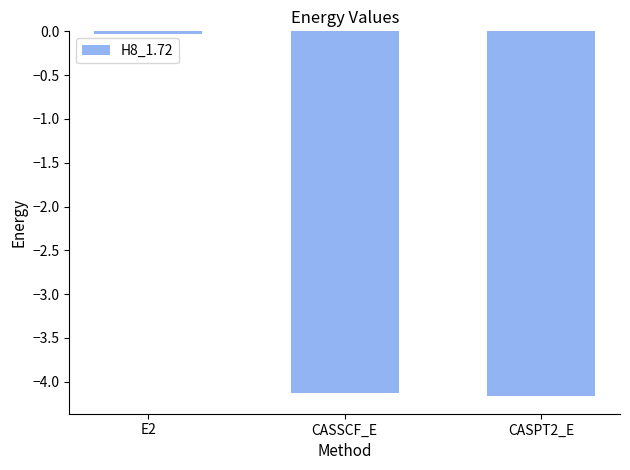

Which category has the highest value across all series?

E2